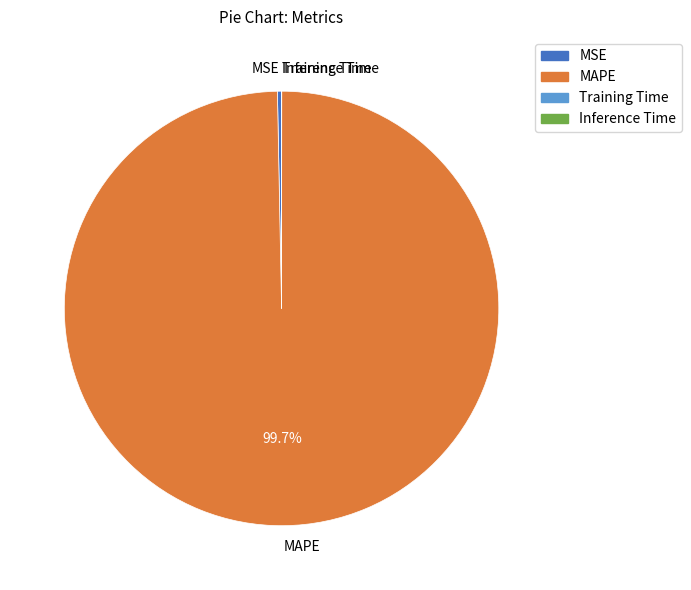

Is the sum of MSE and MAPE greater than half?

Yes